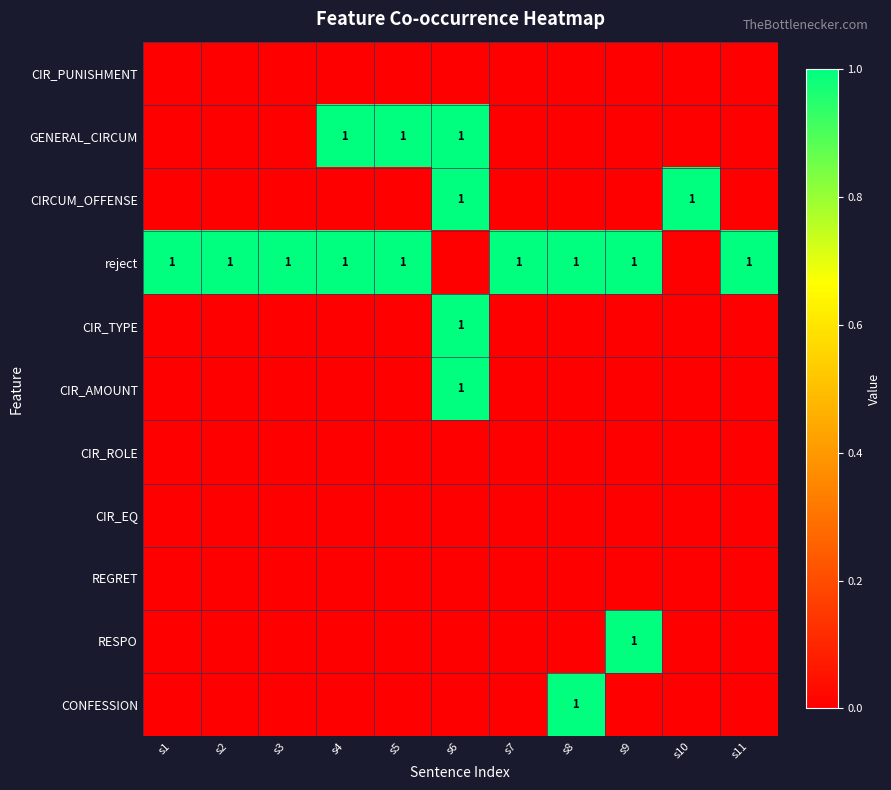

Which series has the largest total across all categories?

reject